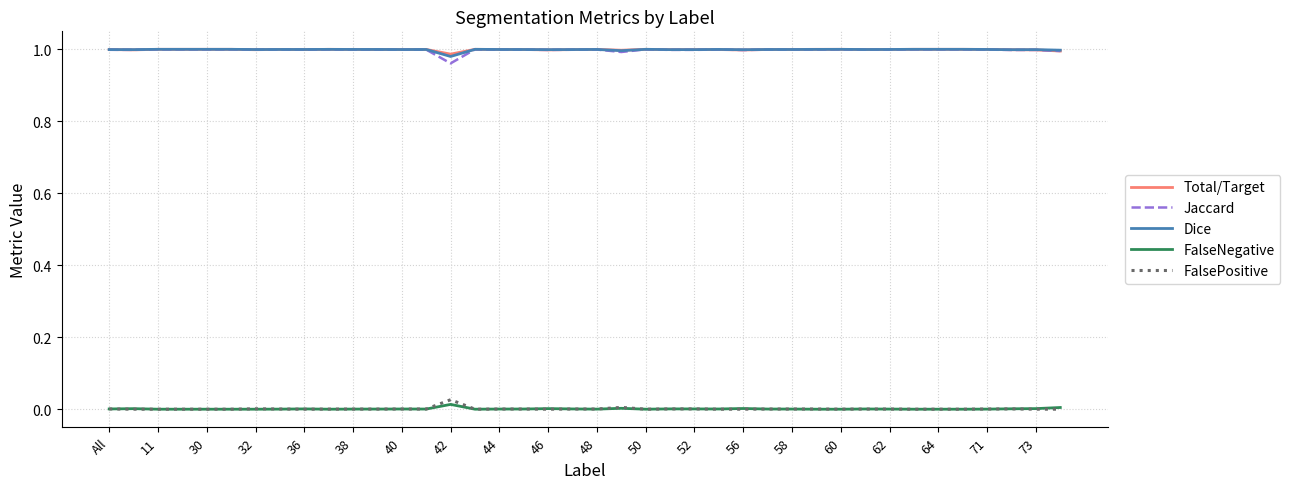

True or false: Dice and FalseNegative cross at least once.

False